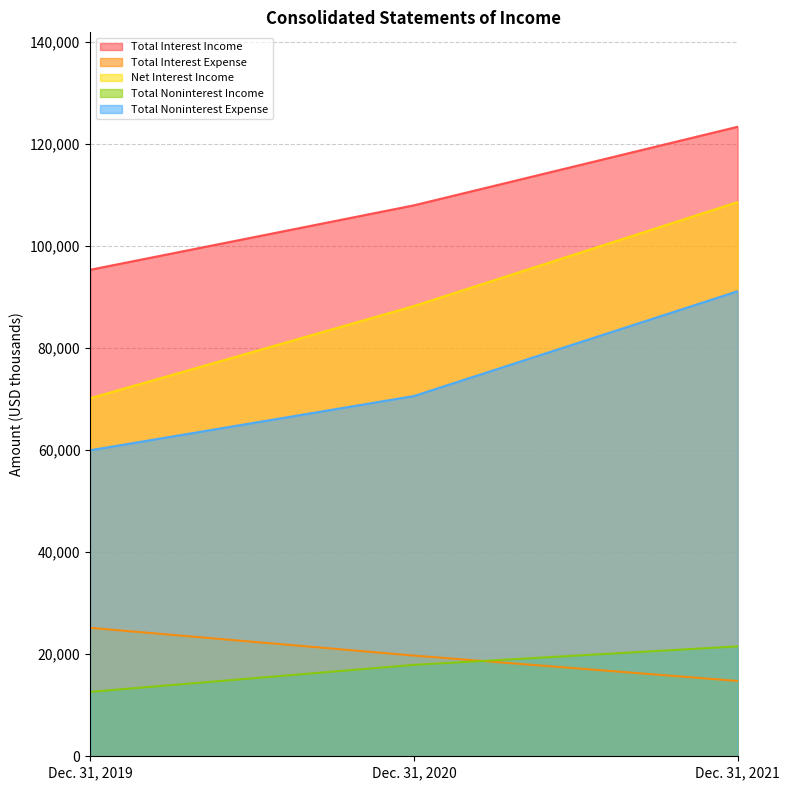

Which series has the widest spread of values?

Net Interest Income